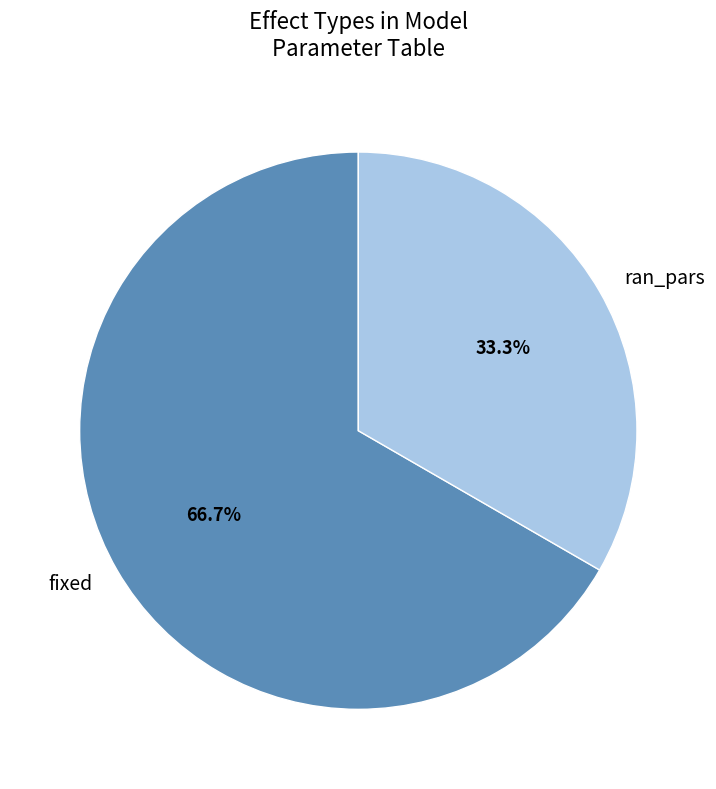

Which slice is the smallest?

ran_pars